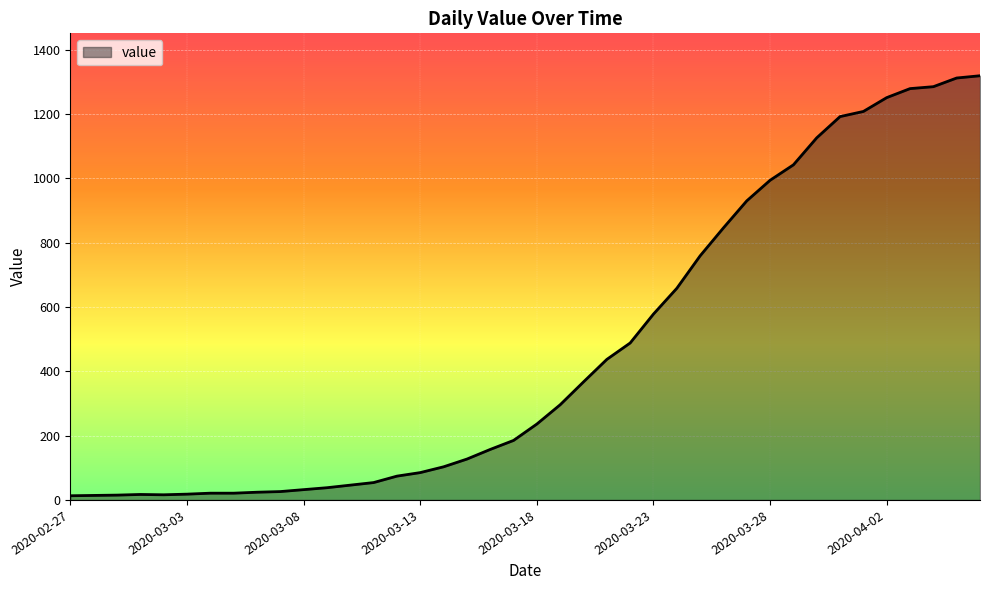

What is the maximum value shown in the chart?

1319